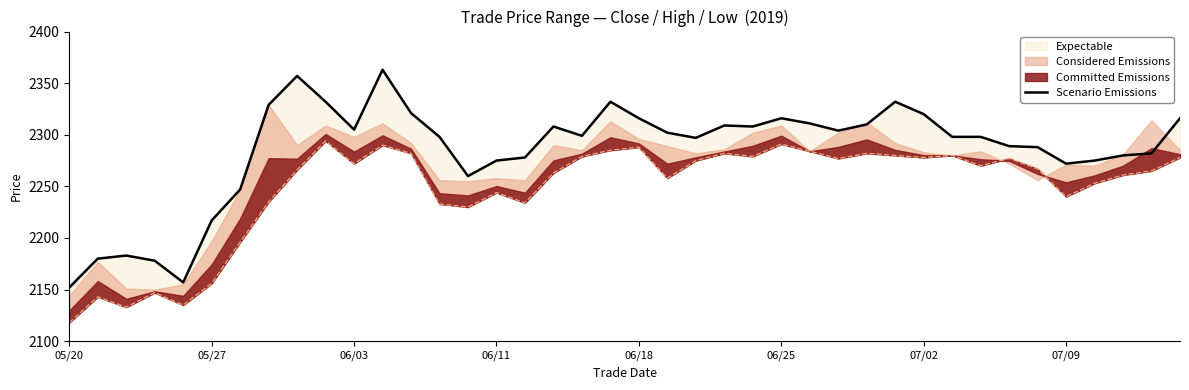

What is the difference between the second highest and second lowest values?

200